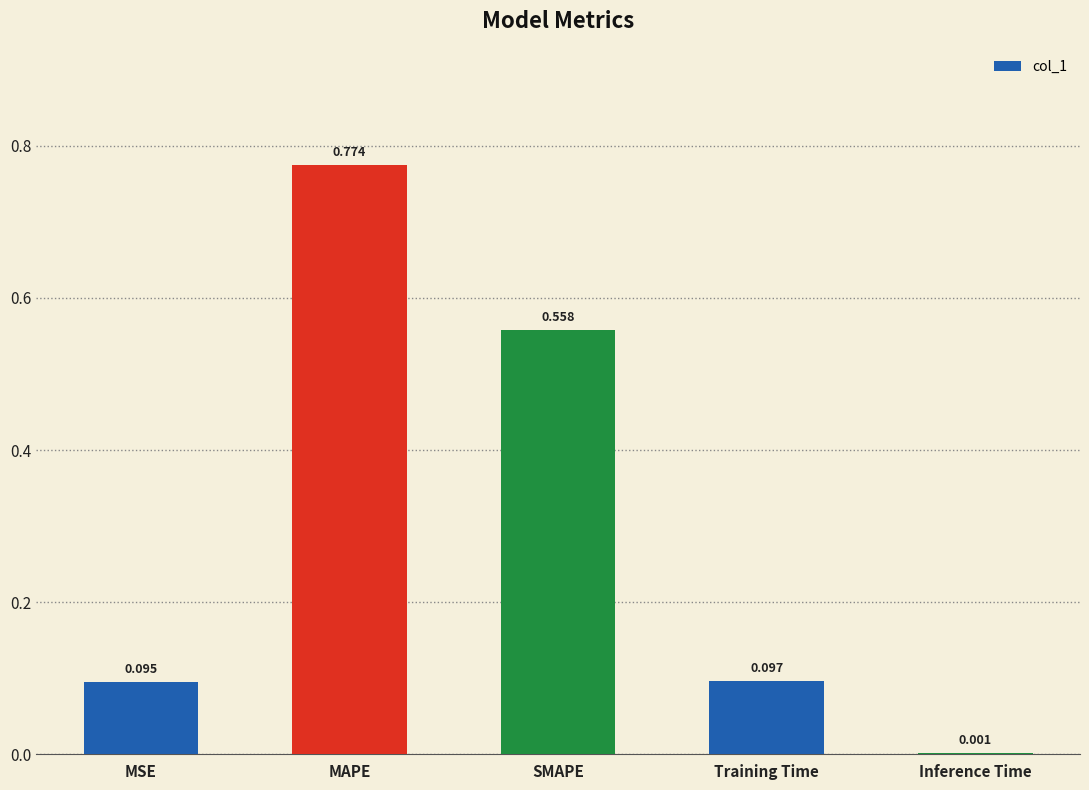

At which label is the value closest to 0?

Inference Time